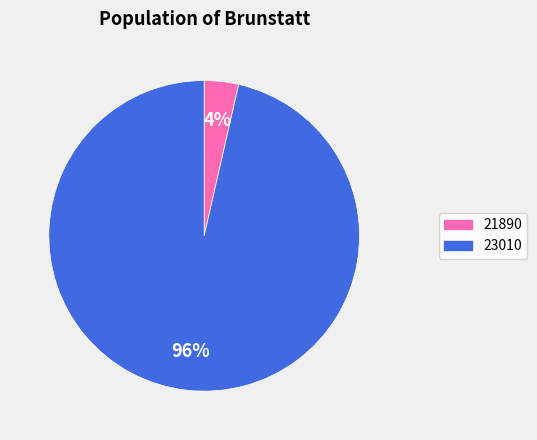

What percentage is the 23010 slice, to the nearest percent?

96%